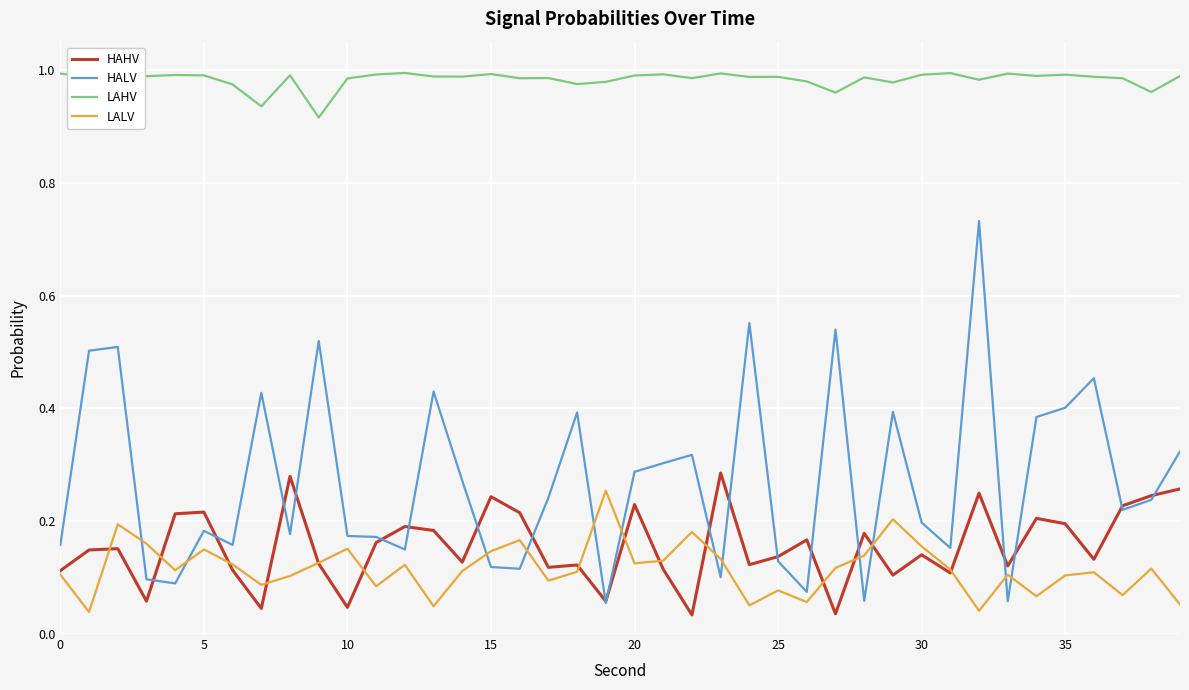

Which series has the largest total across all categories?

LAHV